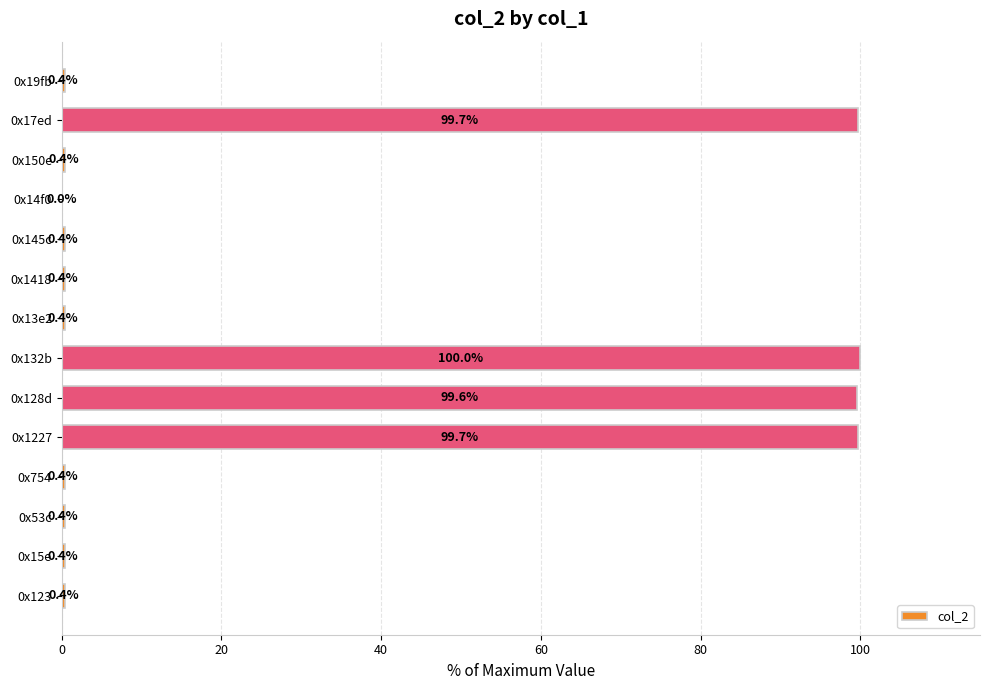

Read the value at 0x150e.

0.4